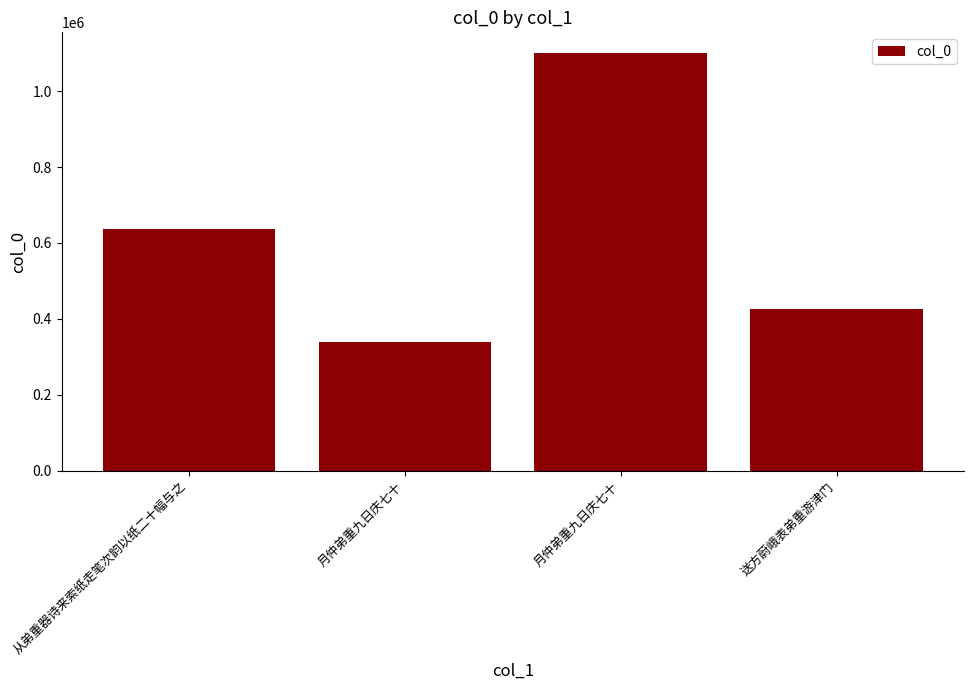

The value at 月仲弟重九日庆七十 is 339647. True or false?

True